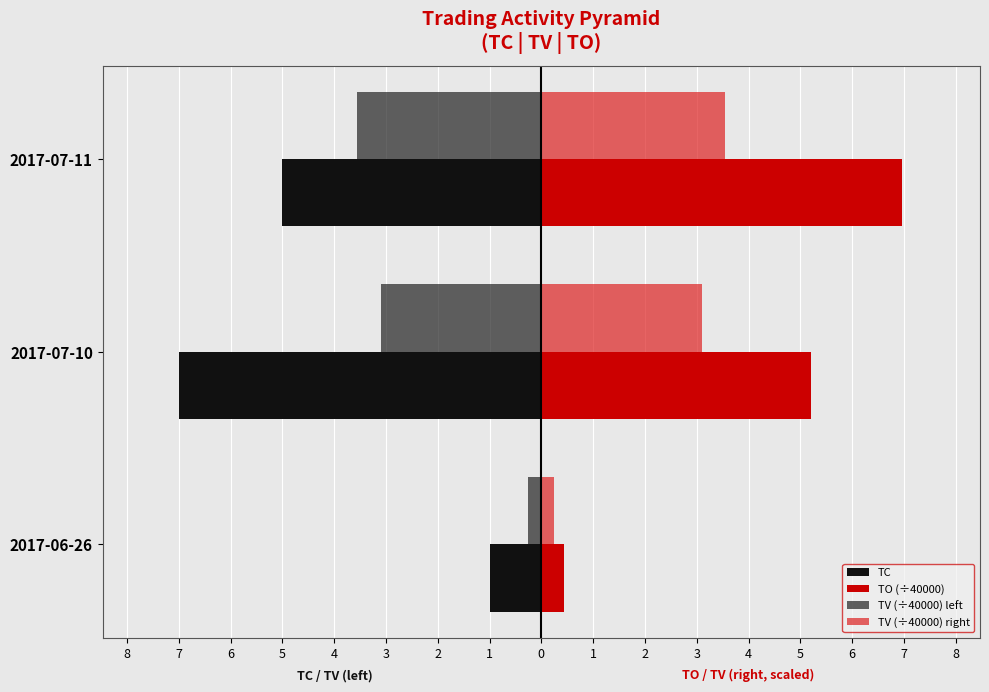

What is the average value of the TV (÷40000) left series?

-2.3